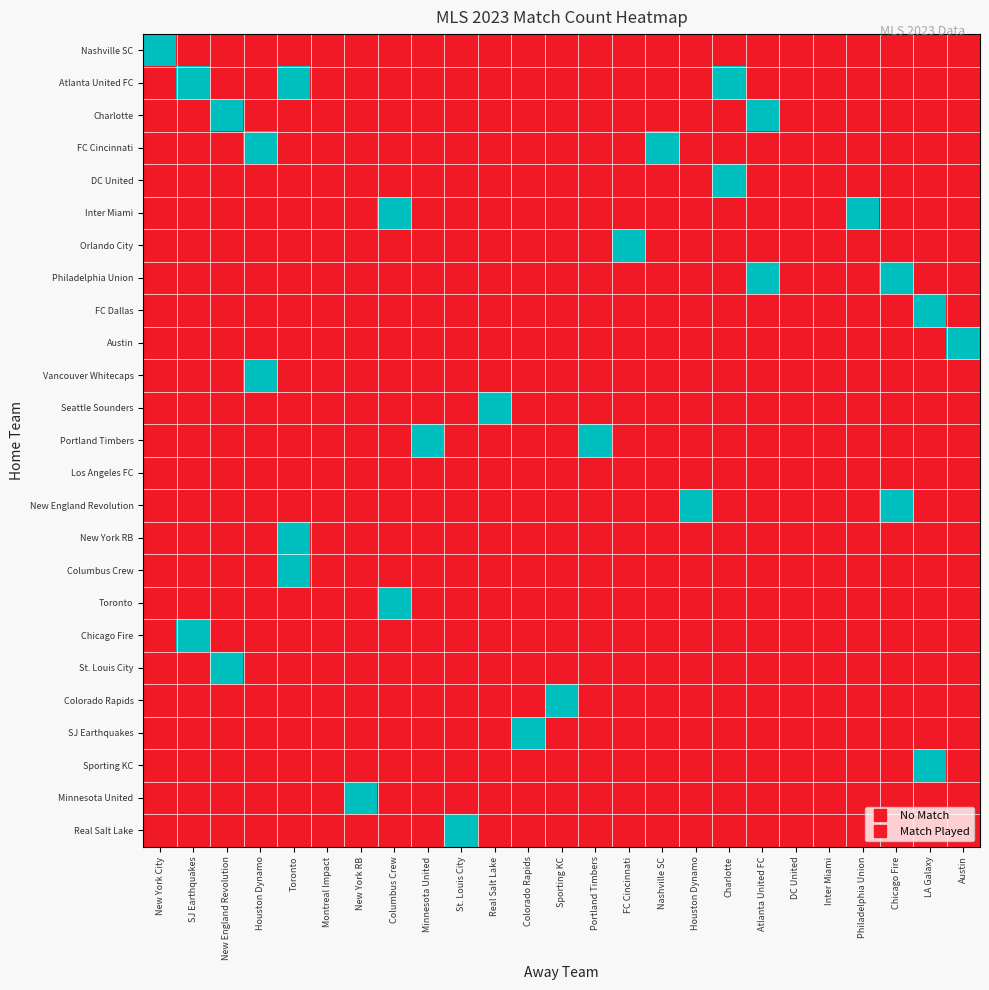

Which has a higher value, Montreal Impact or Sporting KC?

Montreal Impact